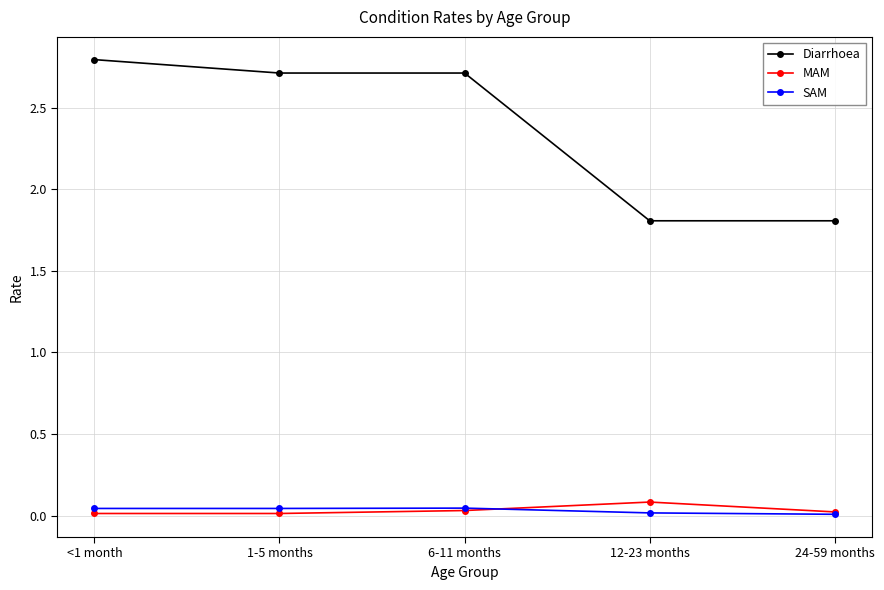

What is the maximum value shown in the chart?

2.8